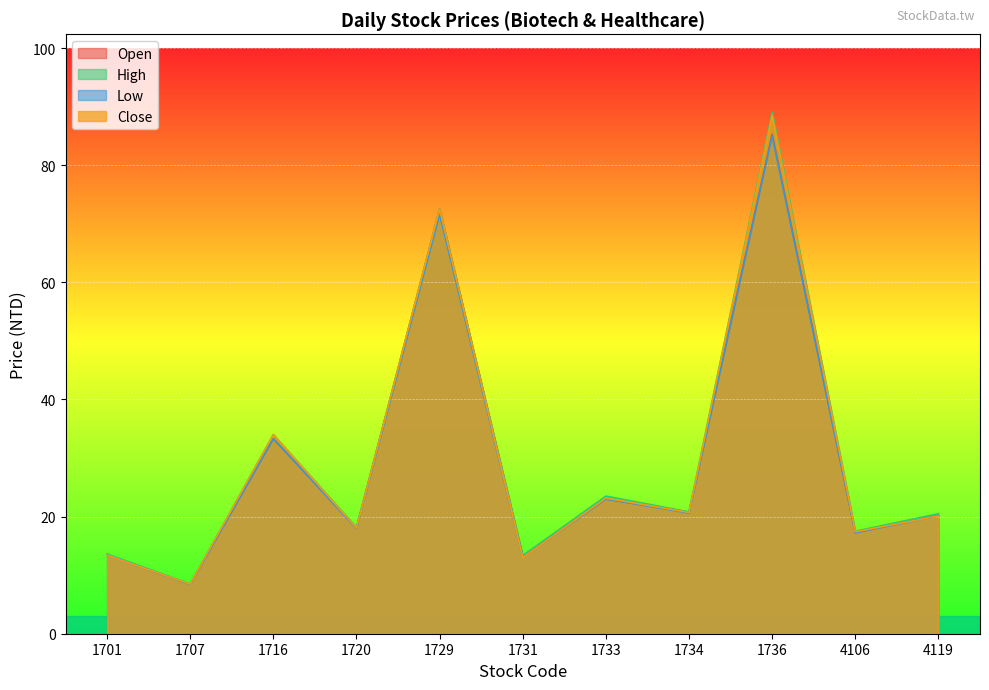

What is the lowest value of the Open series?

8.4